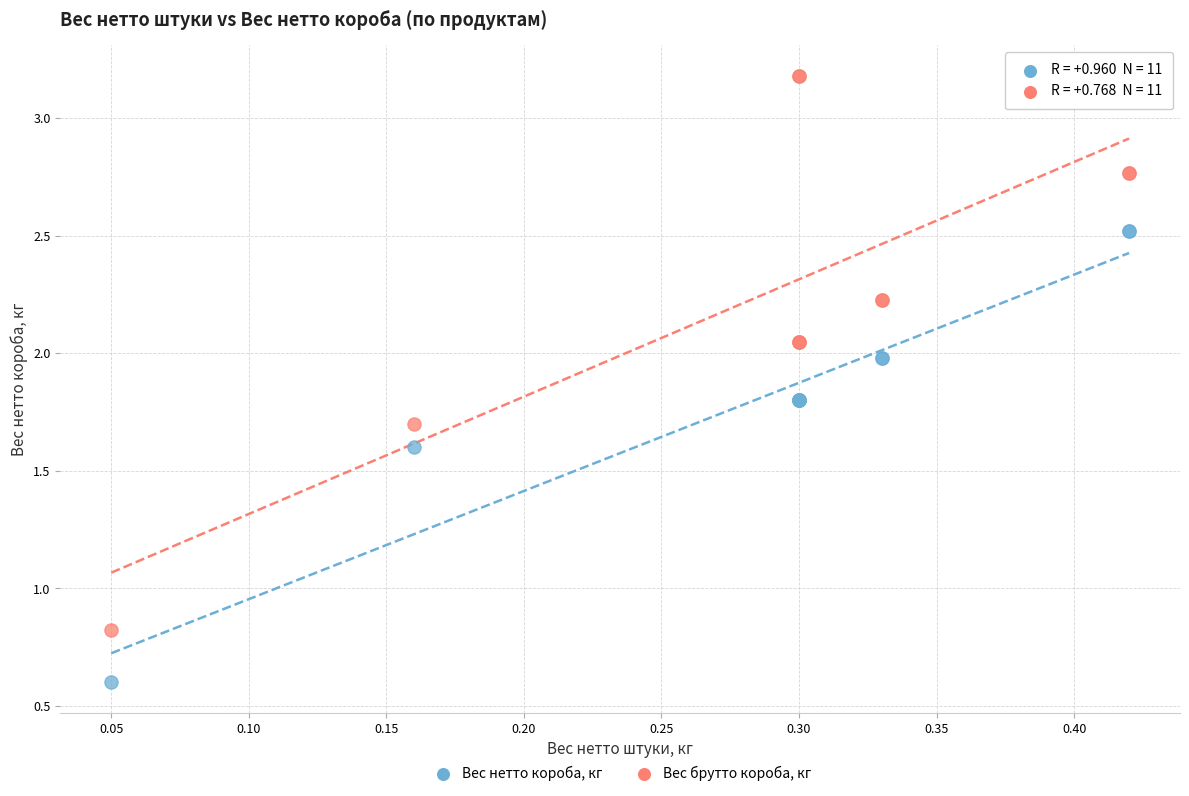

Which series reaches the maximum Y coordinate?

Вес брутто короба, кг